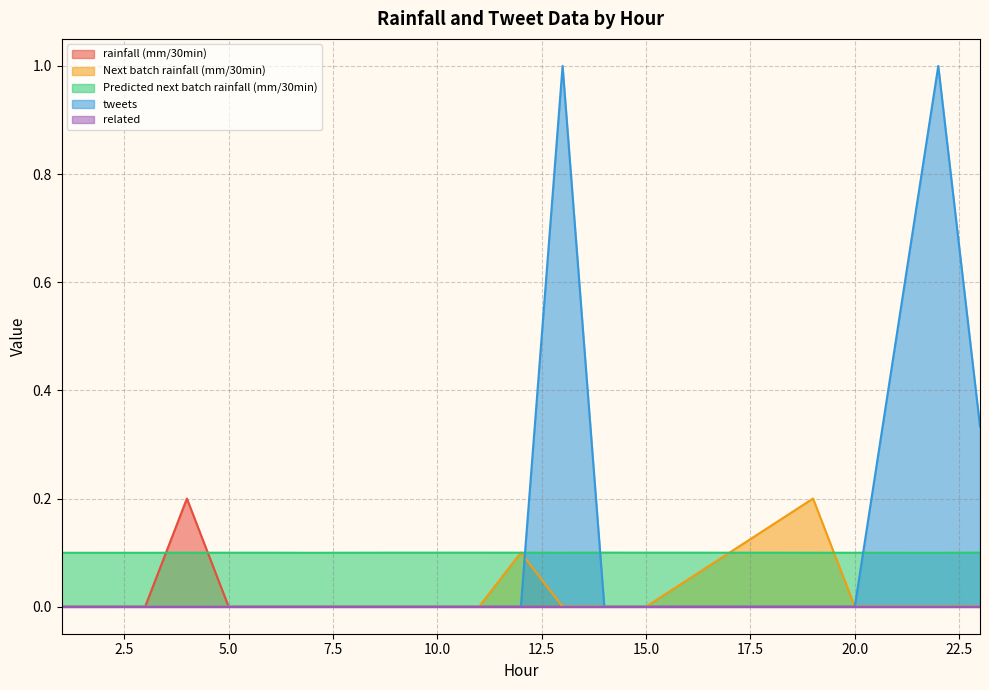

Which series has the widest spread of values?

tweets